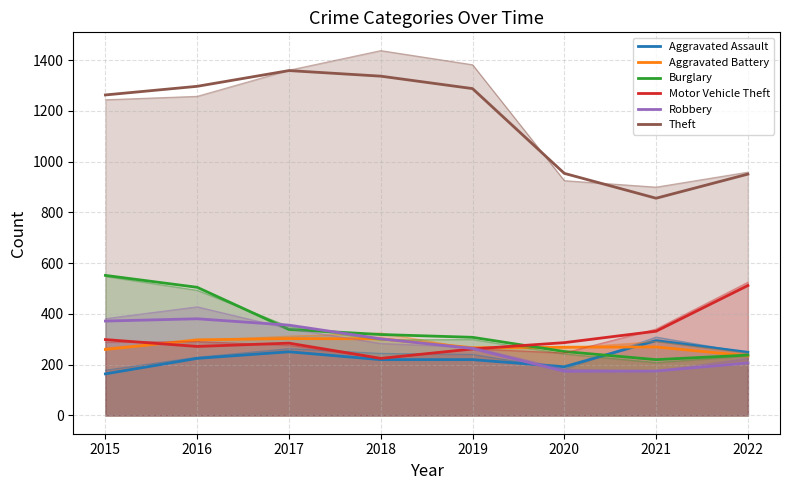

What is the value of the Robbery point at the 7th from the left?

175